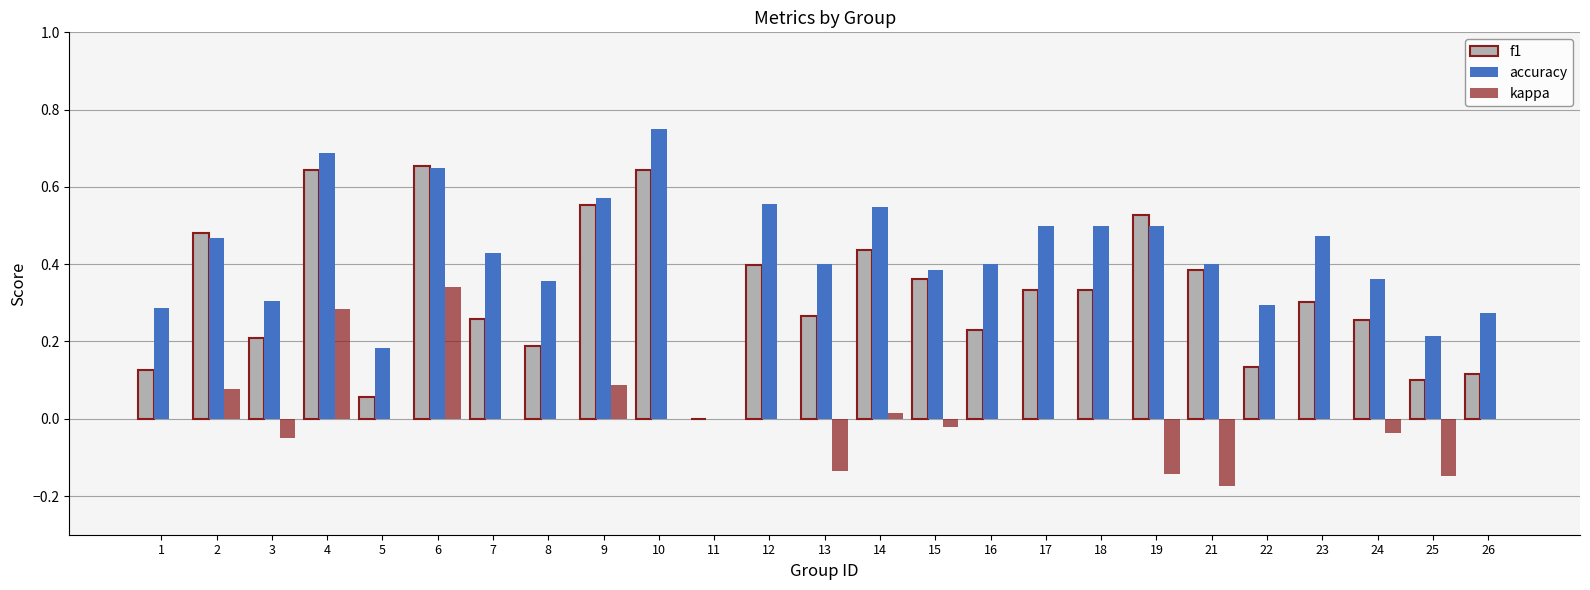

Count the number of categories in the chart.

25